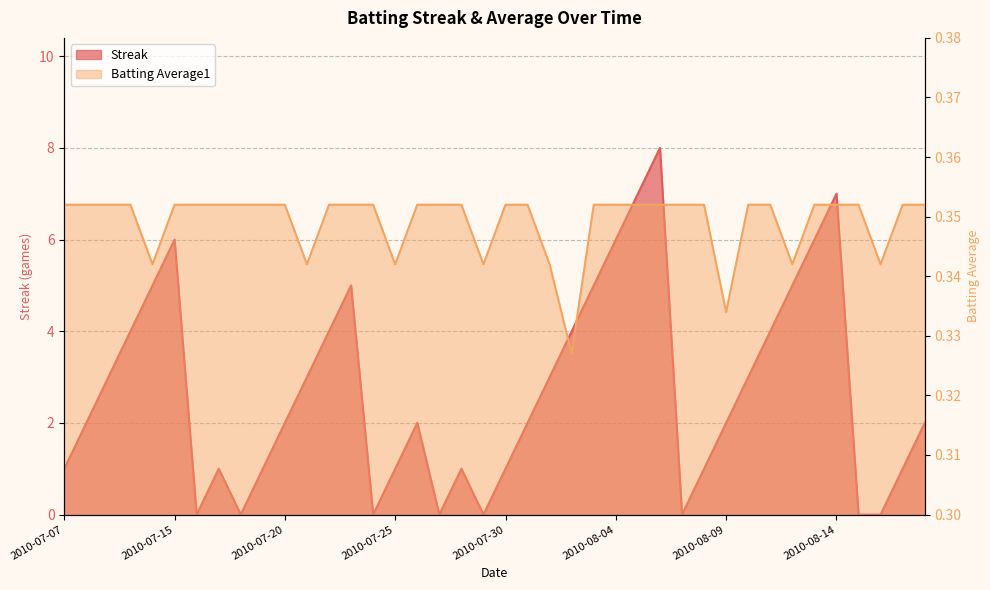

List the series in order of their overall mean, highest first.

Streak, Batting Average1